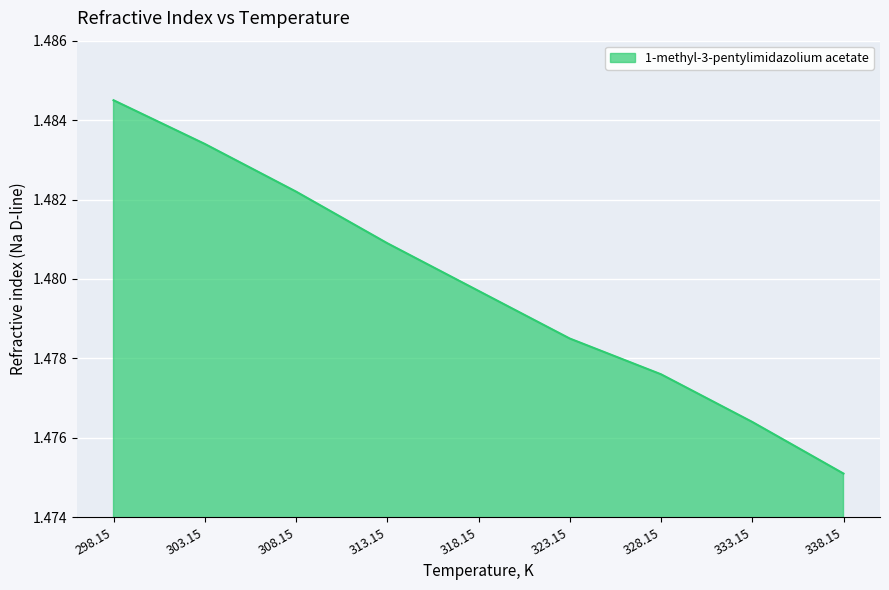

Does the chart have visible grid lines?

Yes